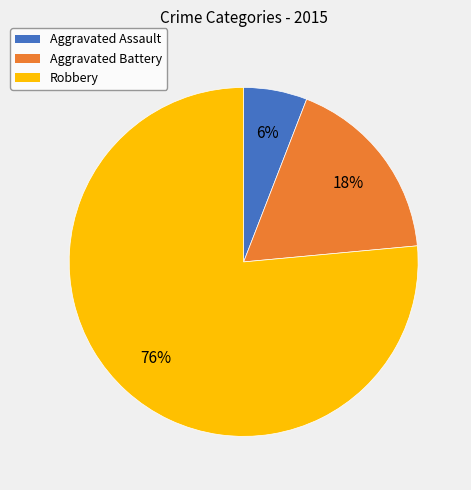

Is it true that Aggravated Battery is 4% of the pie?

False